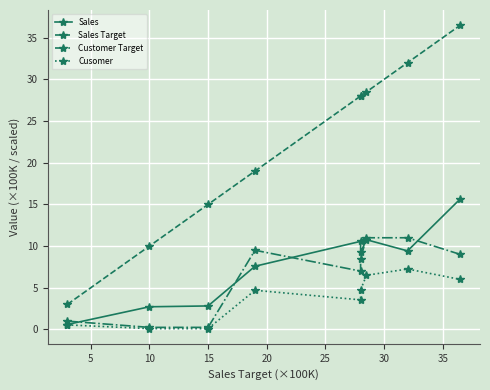

Is the value of Cusomer at 20 greater than the value of Sales Target at 20?

No